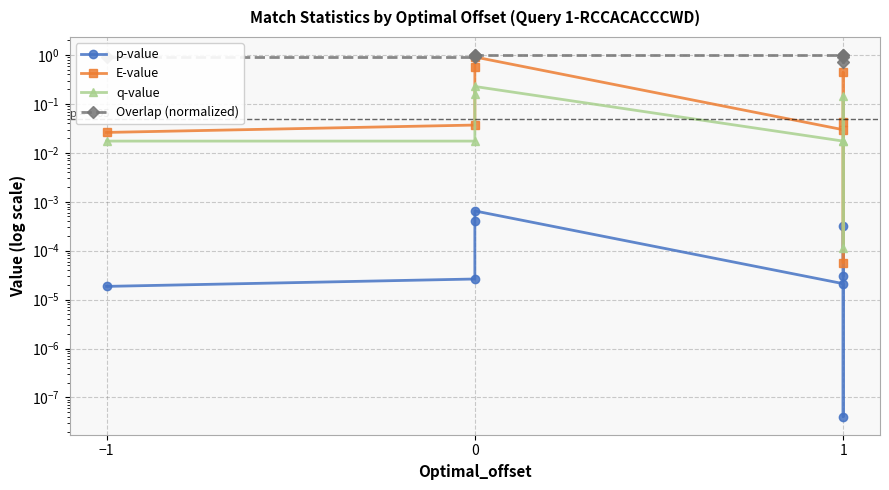

What is the average value of the E-value series?

0.3